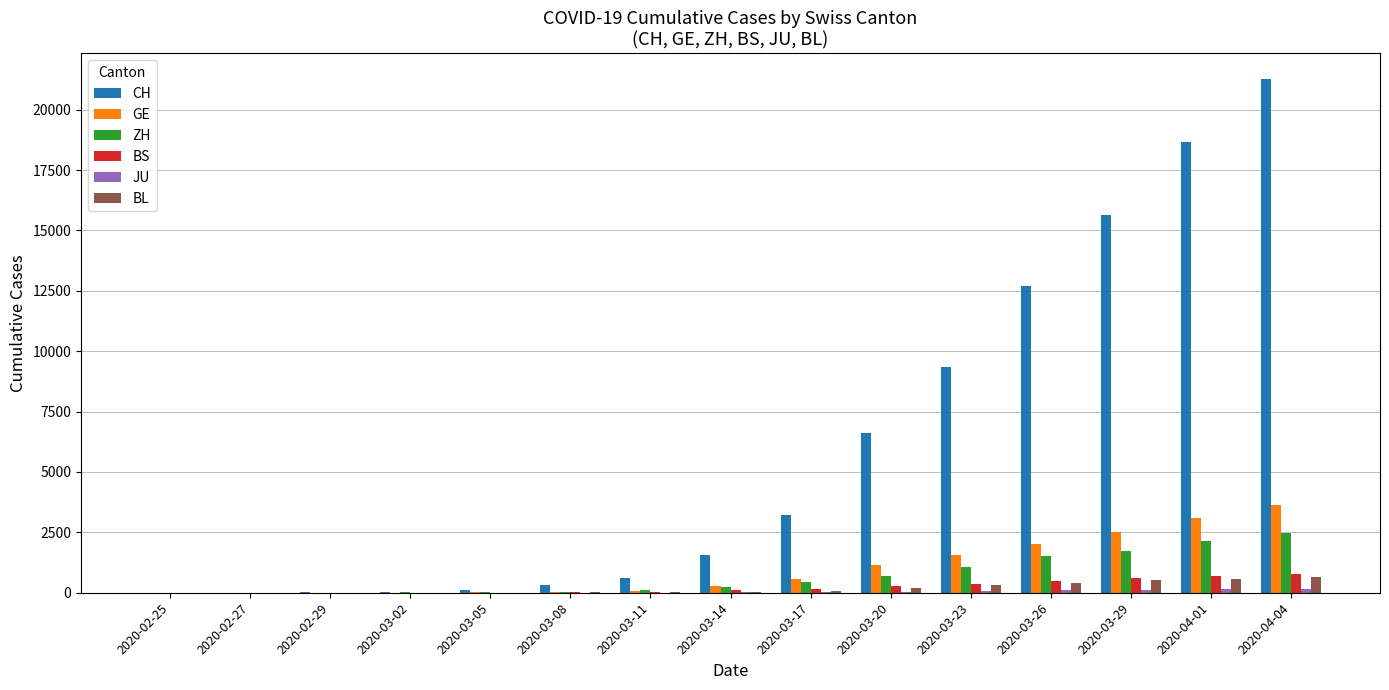

Which label corresponds to the largest value in the chart?

2020-04-04